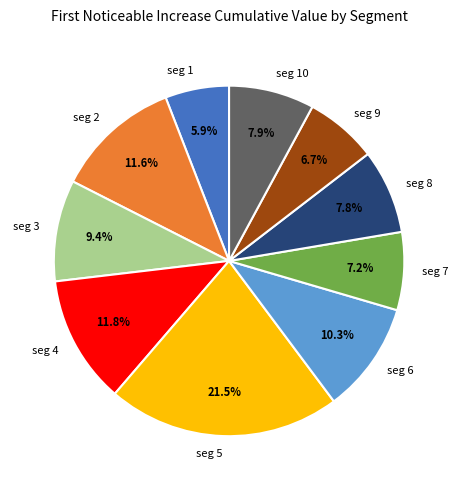

Count the number of slices in the pie.

10